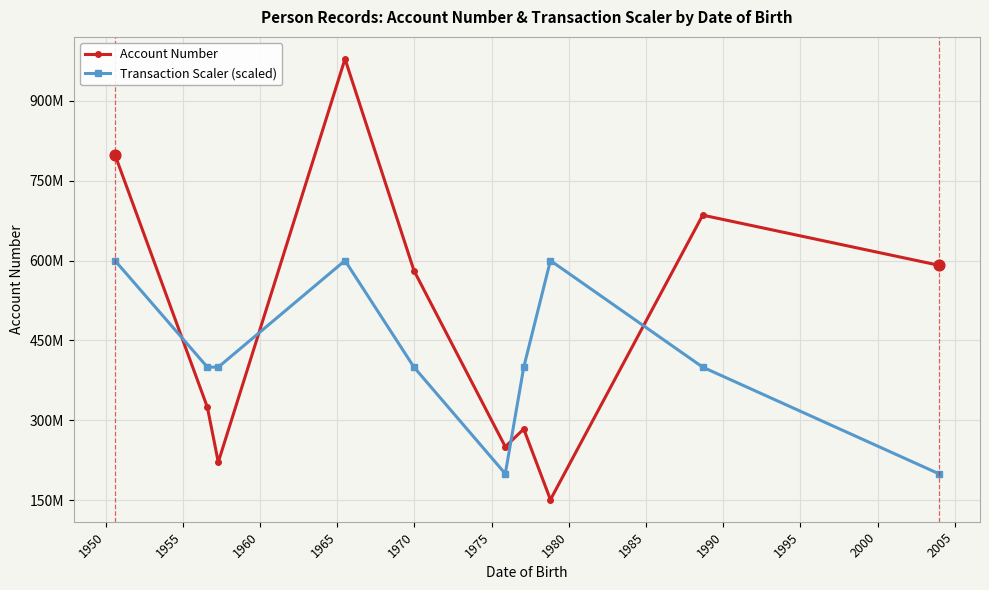

At how many categories does at least one series exceed 9?

1